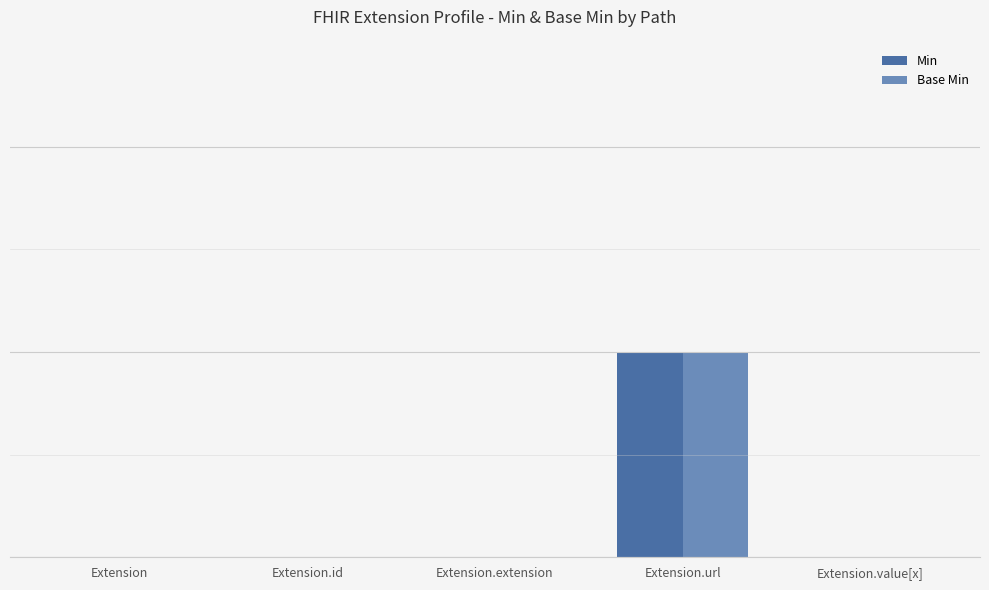

What is the label of the 3rd bar from the right?

Extension.extension